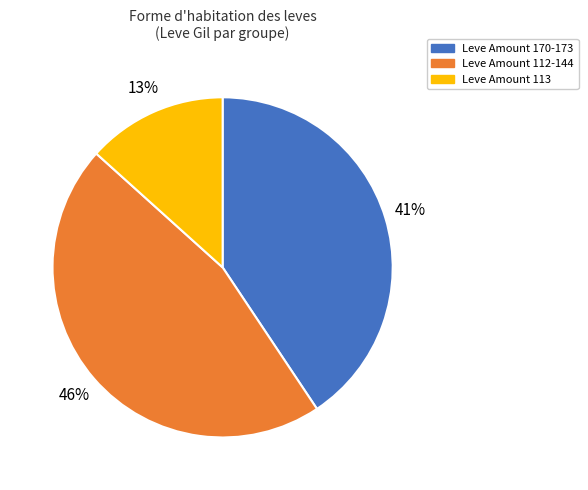

To the nearest percent, what is the average slice percentage?

33%